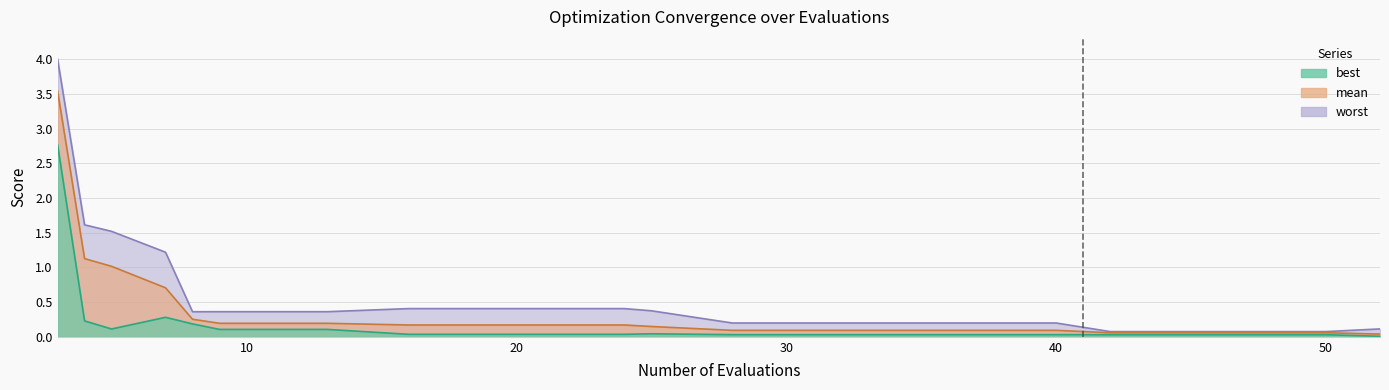

What is the difference between the maximum and minimum values in the best series?

2.8